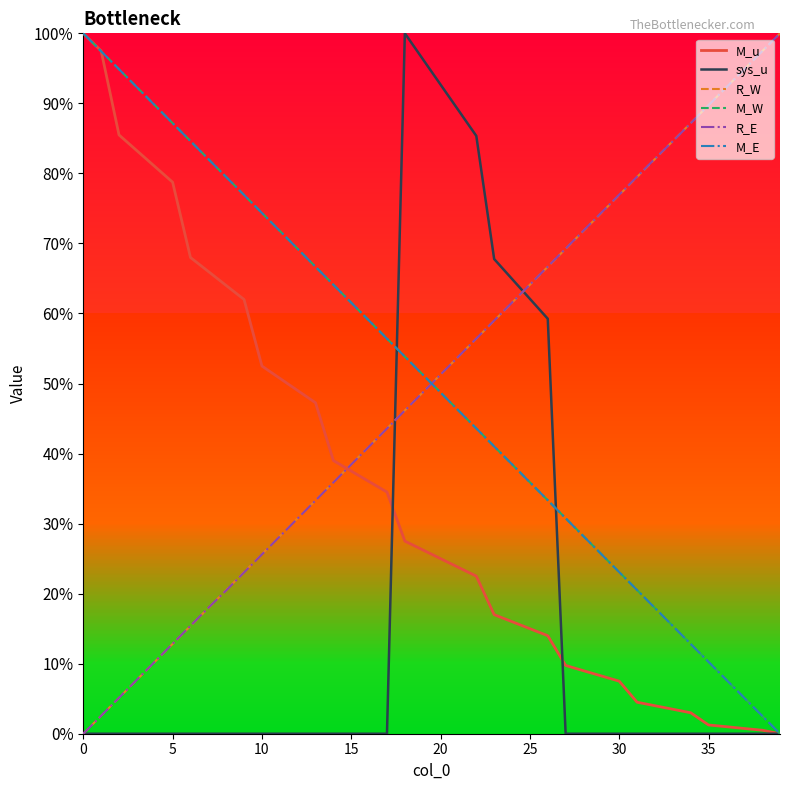

What is the difference between the M_E values at 26 and 35?

23.1